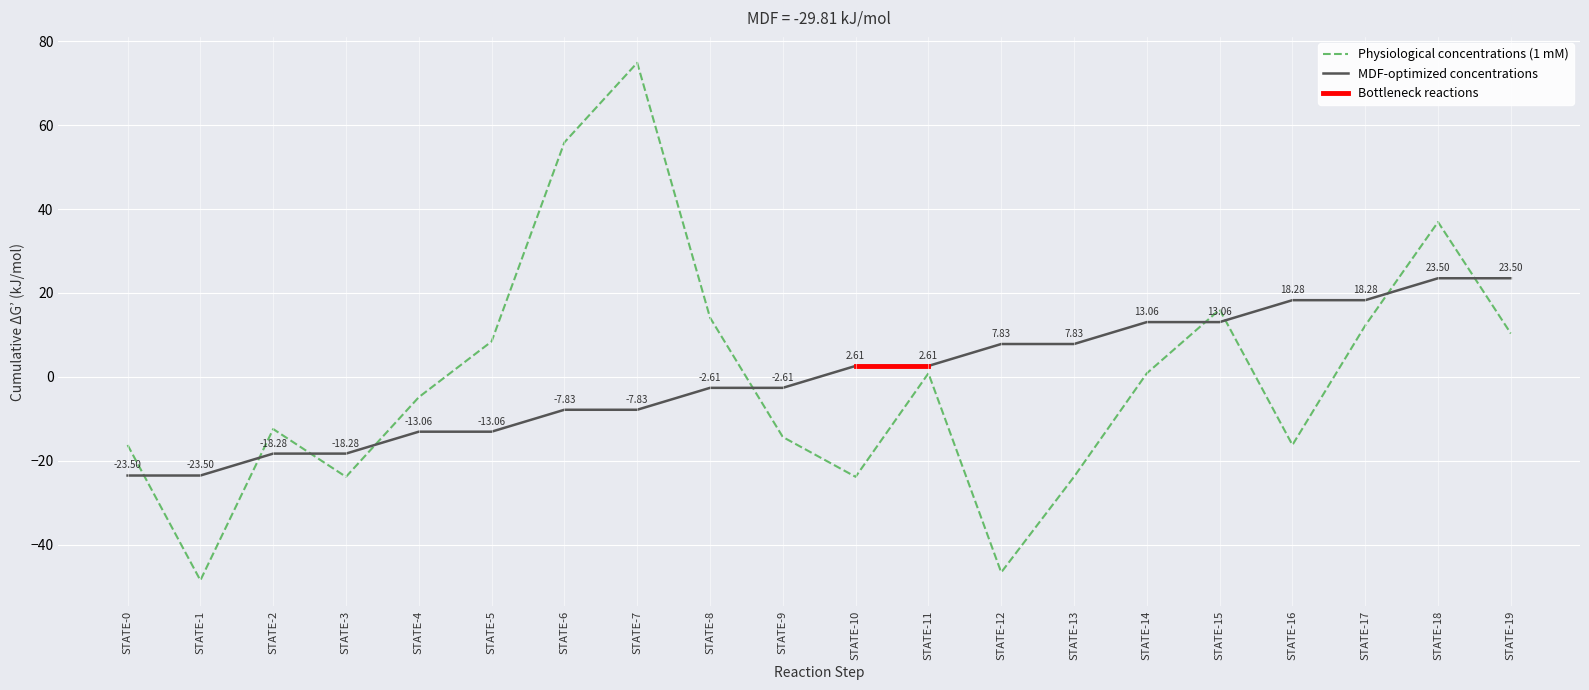

Reading right to left, what are all the values shown in this chart?

23.5	23.5	18.3	18.3	13.1	13.1	7.8	7.8	2.6	2.6	-2.6	-2.6	-7.8	-7.8	-13.1	-13.1	-18.3	-18.3	-23.5	-23.5